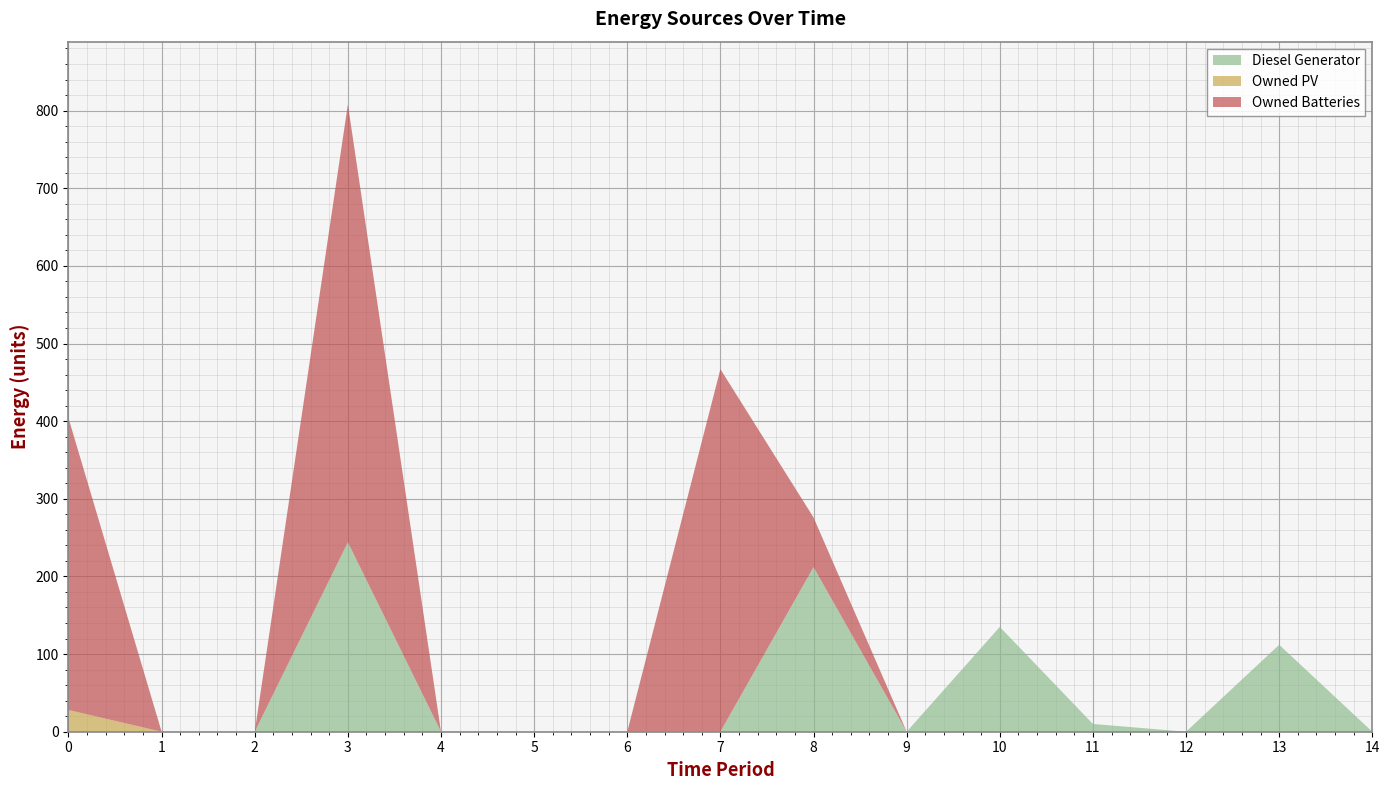

Reading left to right, transcribe all the data shown in this chart.

Diesel Generator: 0=0	1=0	2=0	3=244	4=0	5=0	6=0	7=0	8=212	9=0	10=135	11=10	12=0	13=112	14=0
Owned PV: 0=28	1=0	2=0	3=0	4=0	5=0	6=0	7=0	8=0	9=0	10=0	11=0	12=0	13=0	14=0
Owned Batteries: 0=376	1=0	2=0	3=564	4=0	5=0	6=0	7=467	8=64	9=0	10=0	11=0	12=0	13=0	14=0